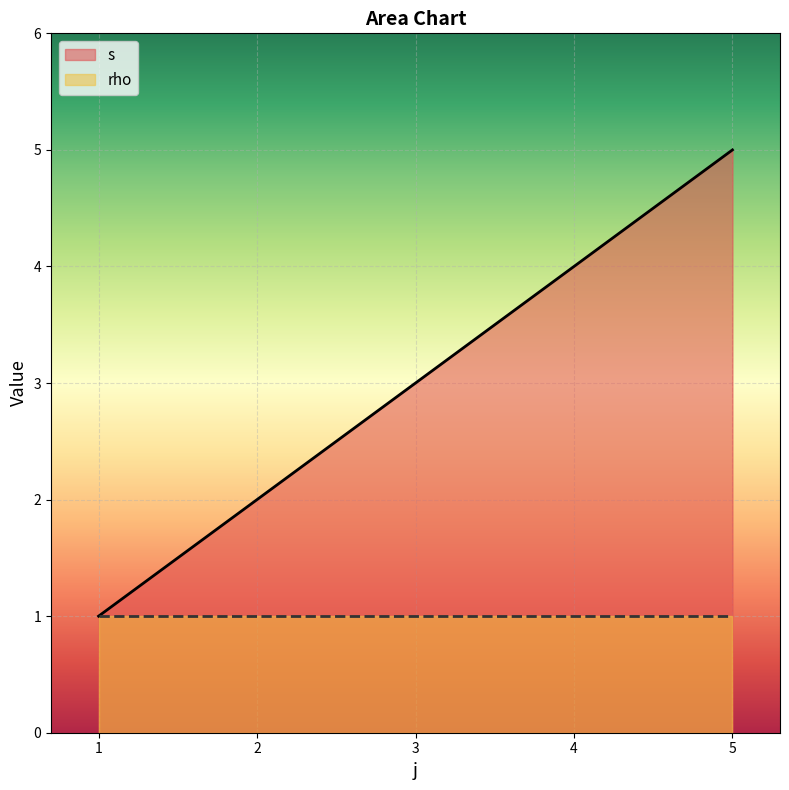

Is it true that s equals 4 at 4?

True